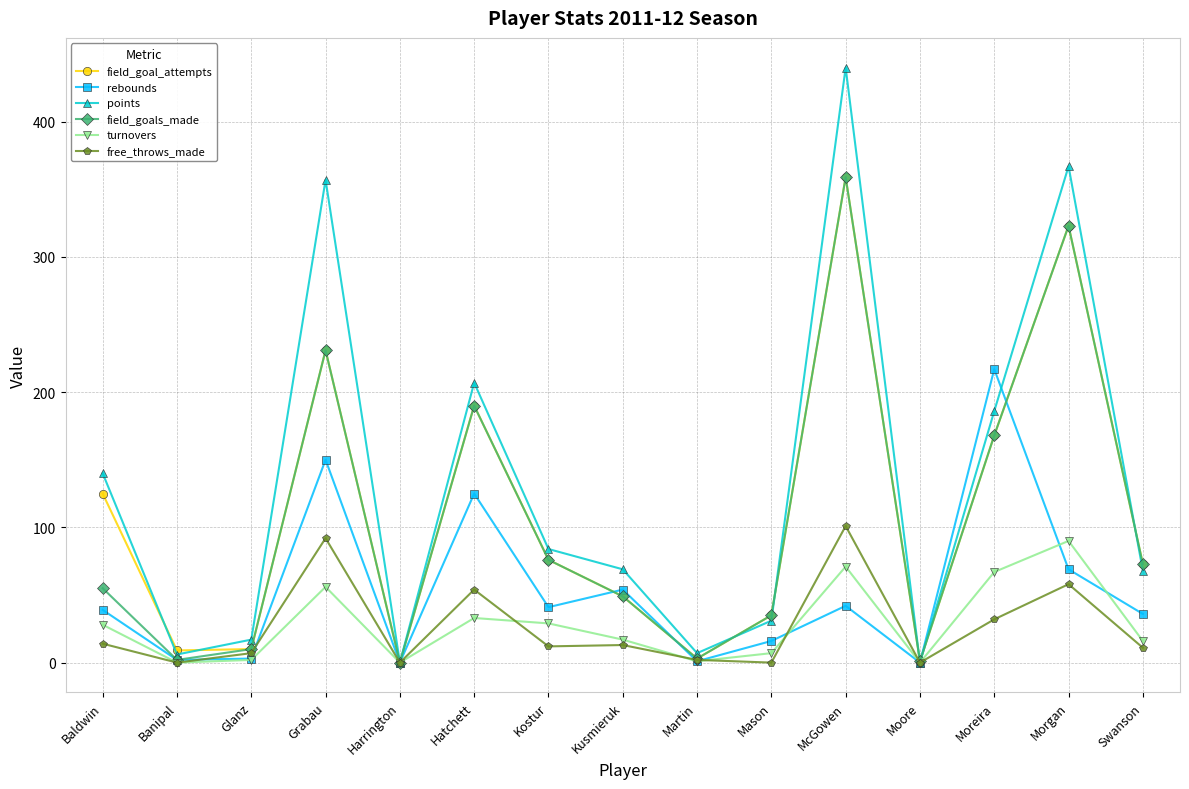

What is the label of the 12th point from the left?

Moore